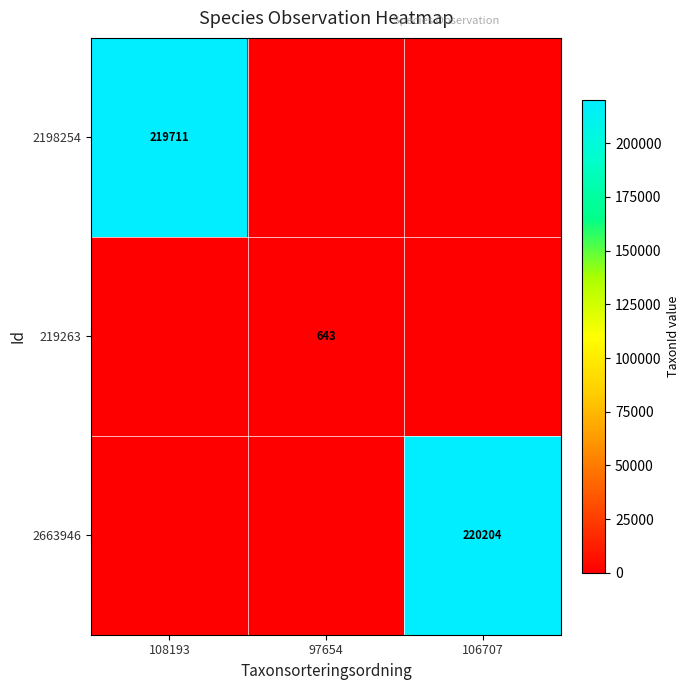

Between 108193 and 97654, which is larger?

108193